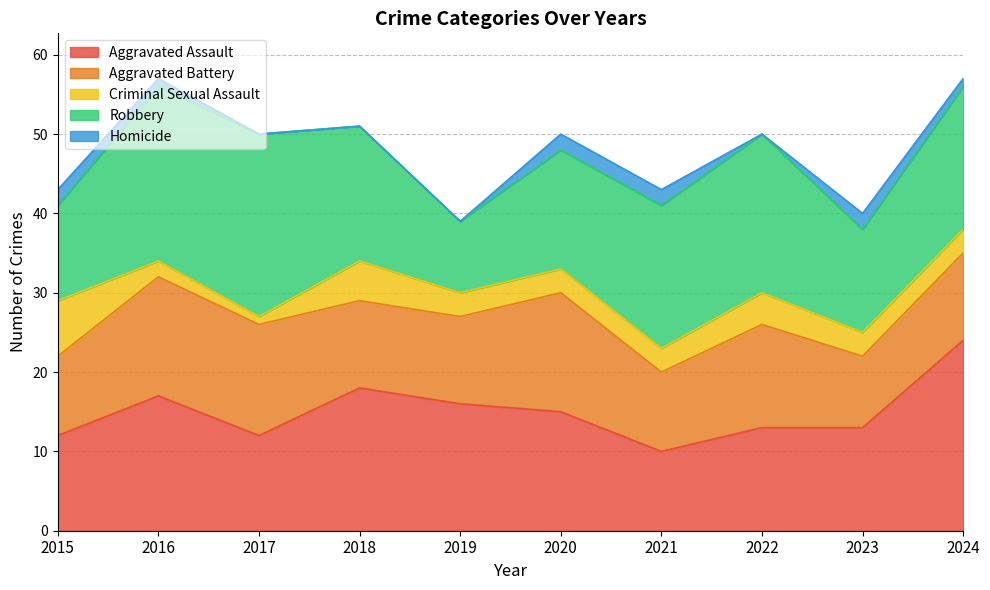

Count the number of categories in the chart.

10